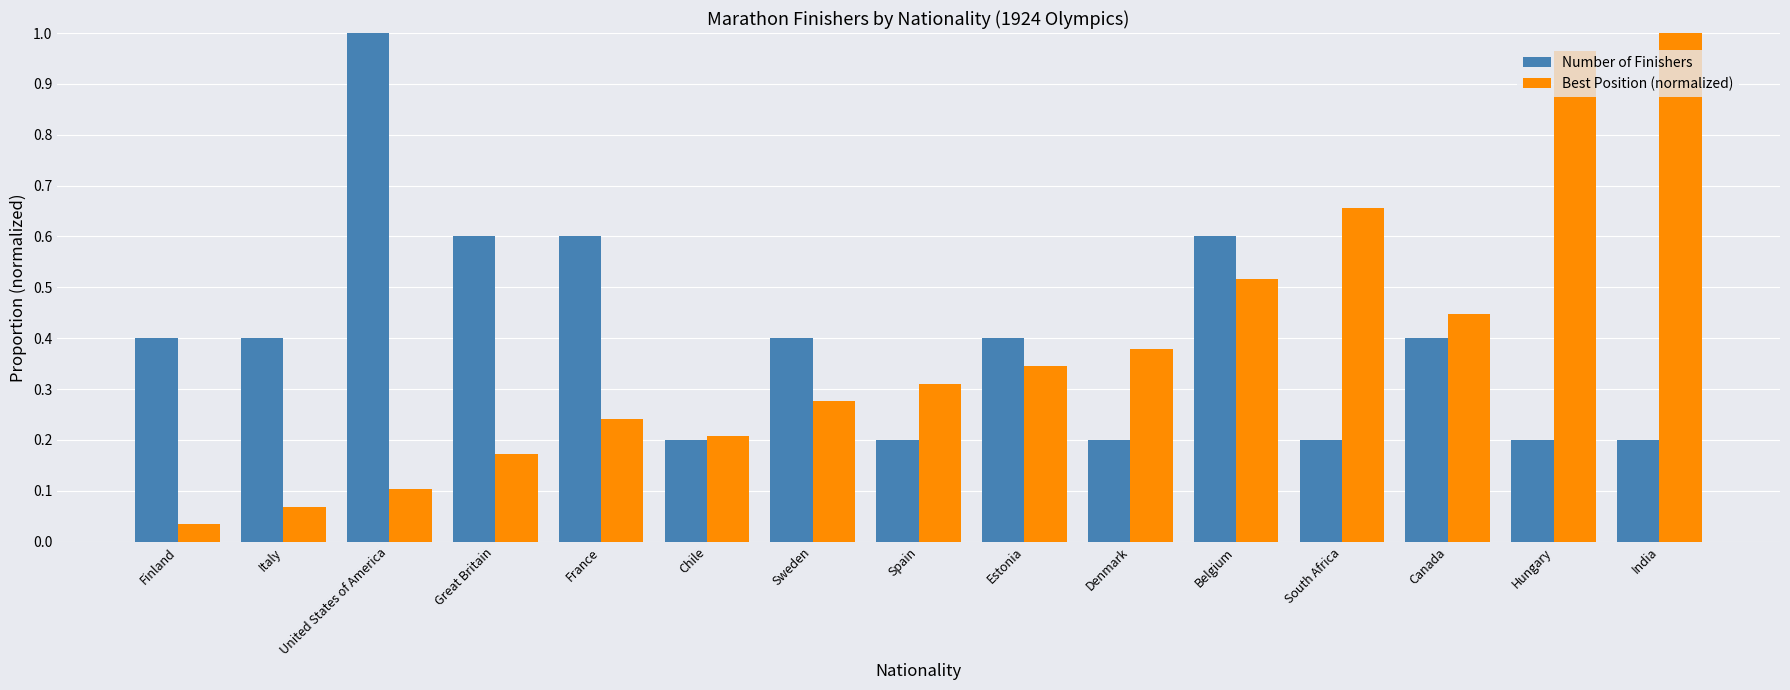

Which category has the highest value in the Number of Finishers series?

United States of America